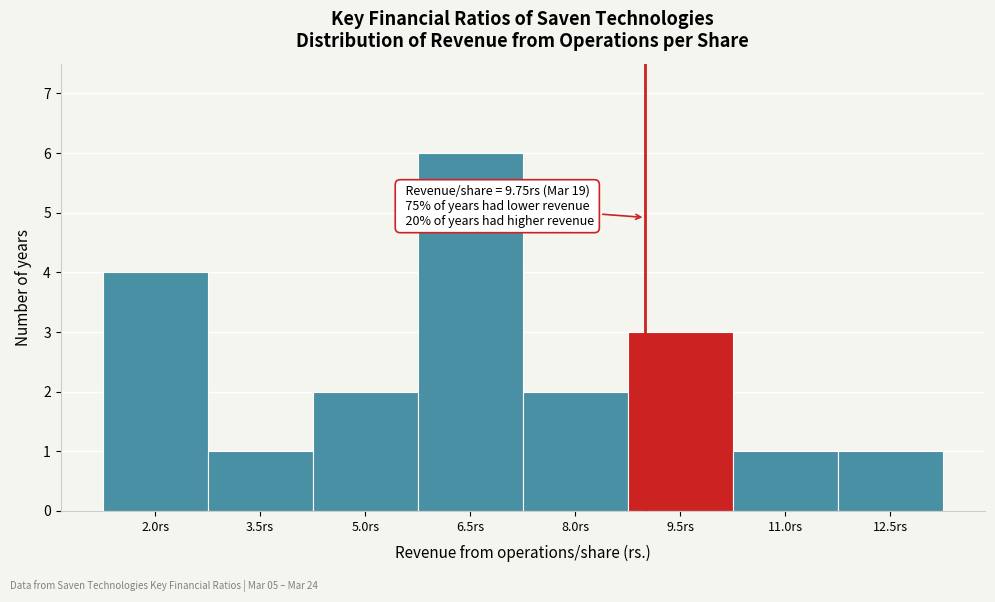

Reading left to right, transcribe all the data shown in this chart.

4	1	2	6	2	3	1	1